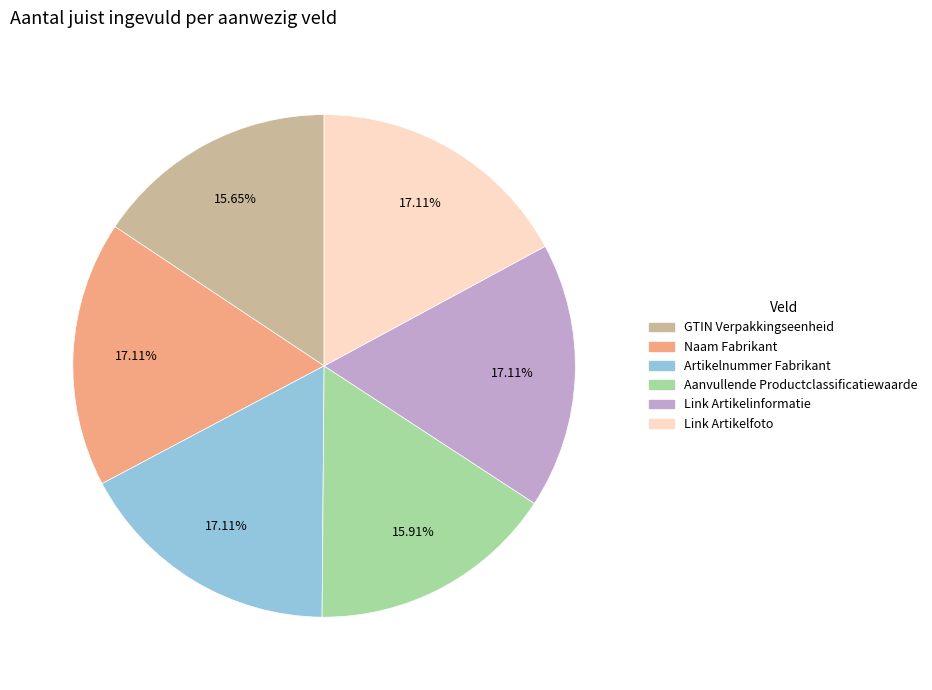

Do Link Artikelinformatie and Naam Fabrikant together represent more than half of the pie?

No